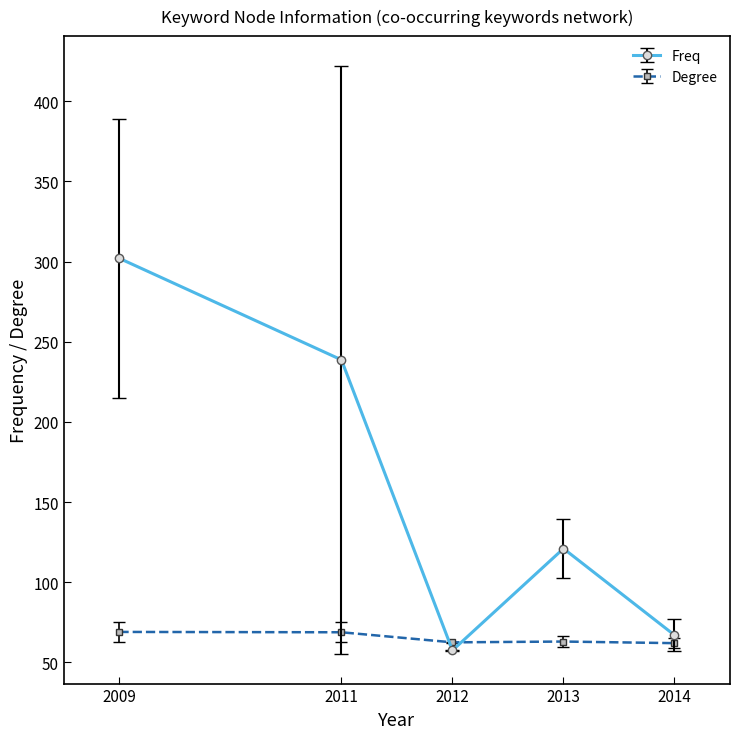

What is the spread (max minus min) of values at 2011?

169.9